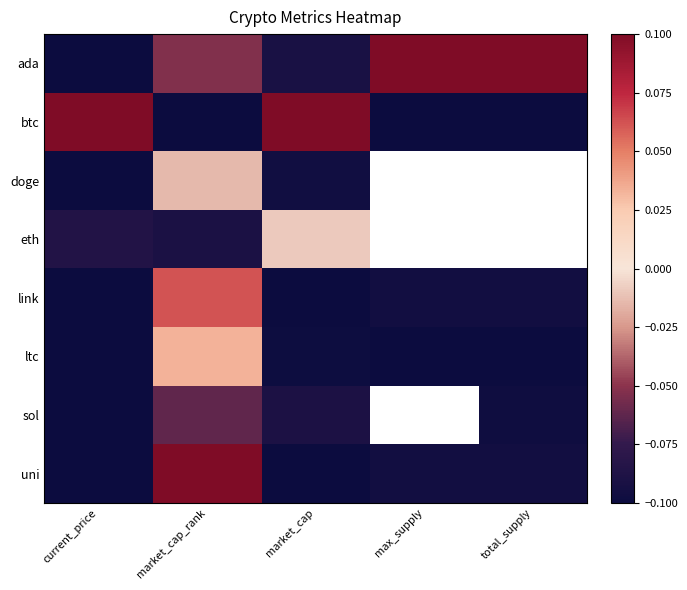

List the series in order of their peak value, highest first.

ada, btc, uni, link, ltc, eth, doge, sol